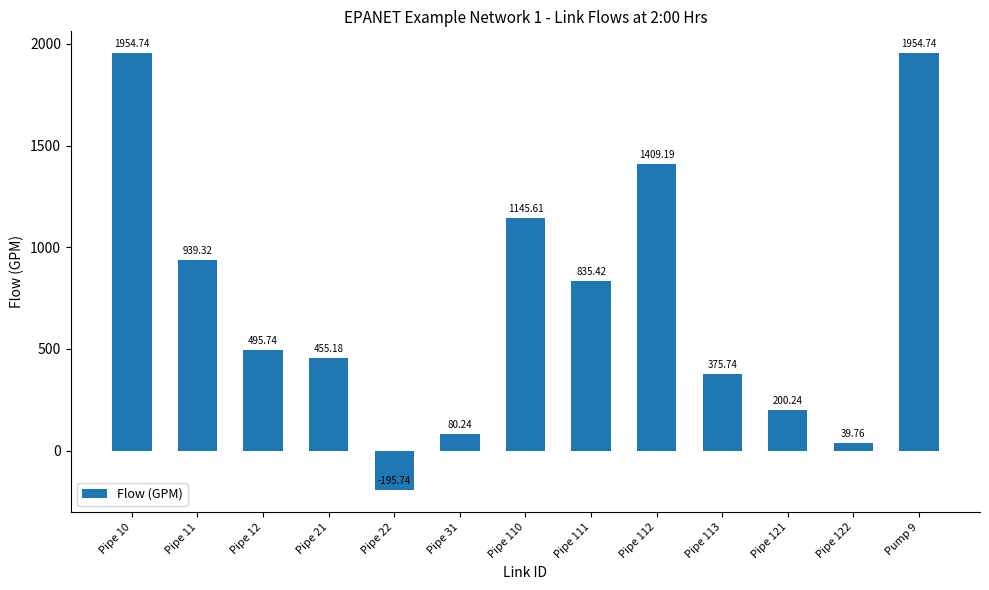

At which label does the data first exceed 495?

Pipe 10